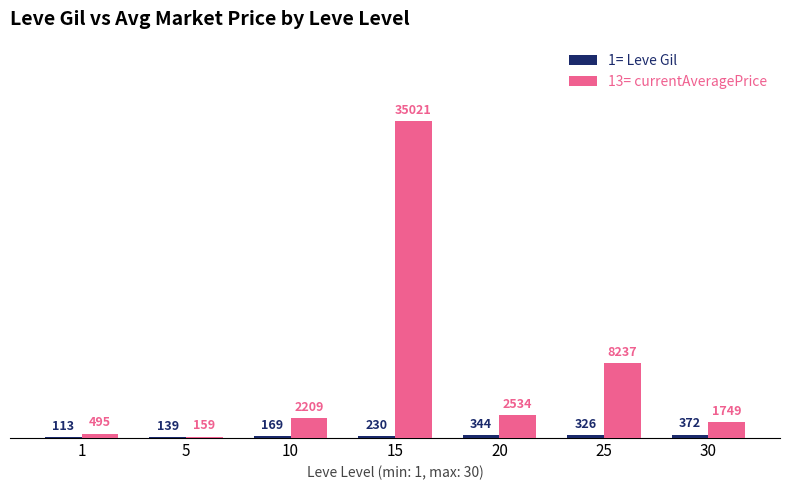

What is the total value across all series at 15?

35251.0